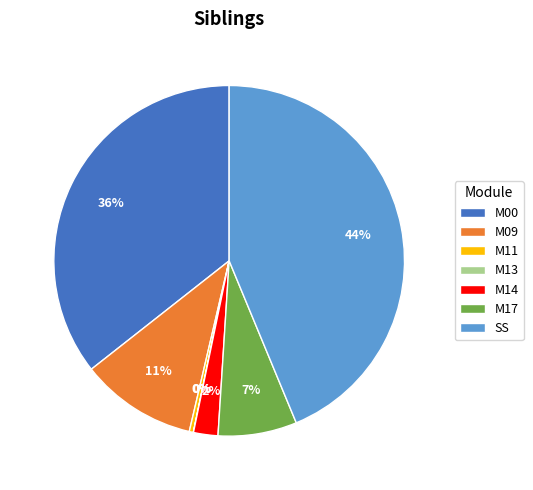

Approximately how many times larger is the value at SS compared to M00?

1.2